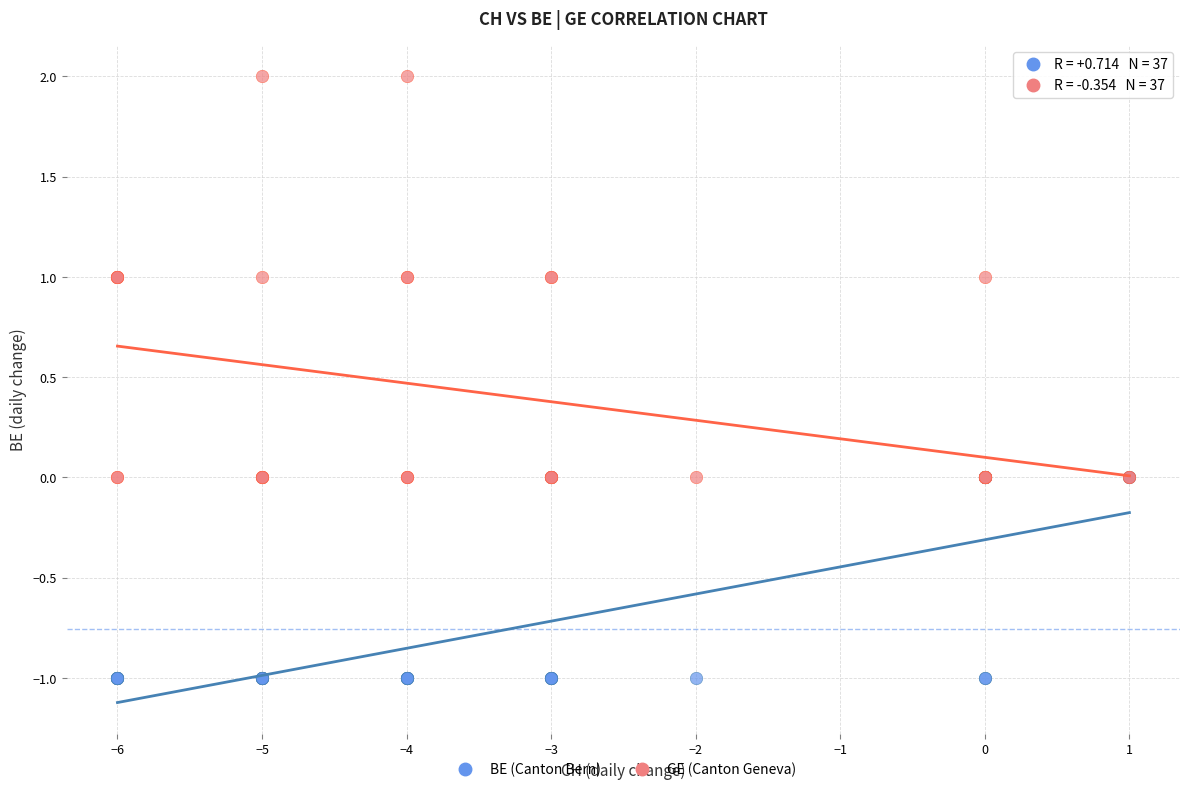

What are all the series names shown in the legend?

BE (Canton Bern), GE (Canton Geneva)